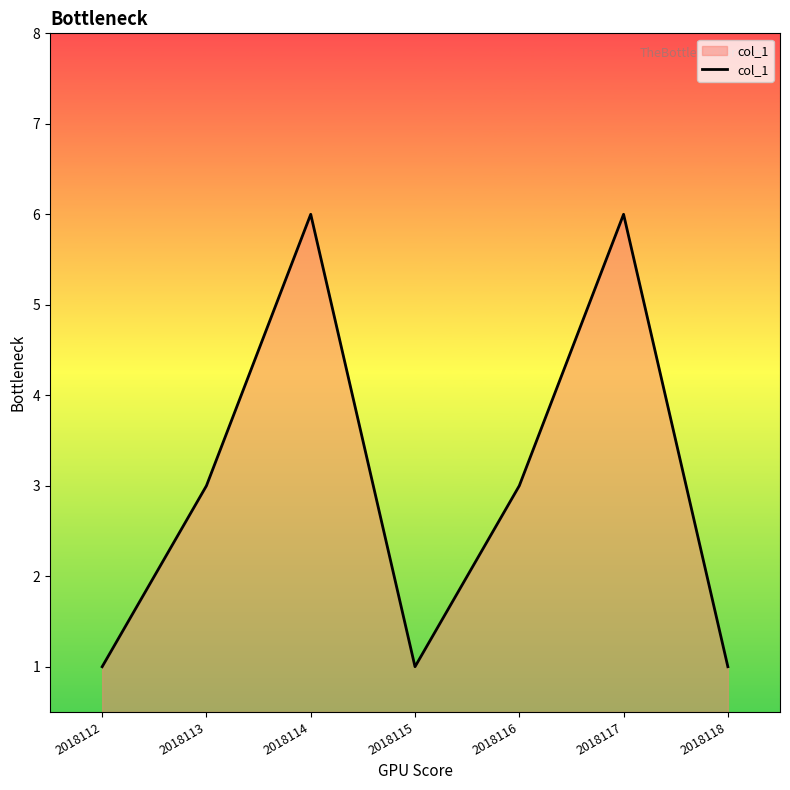

What is the approximate value at 2018118?

1